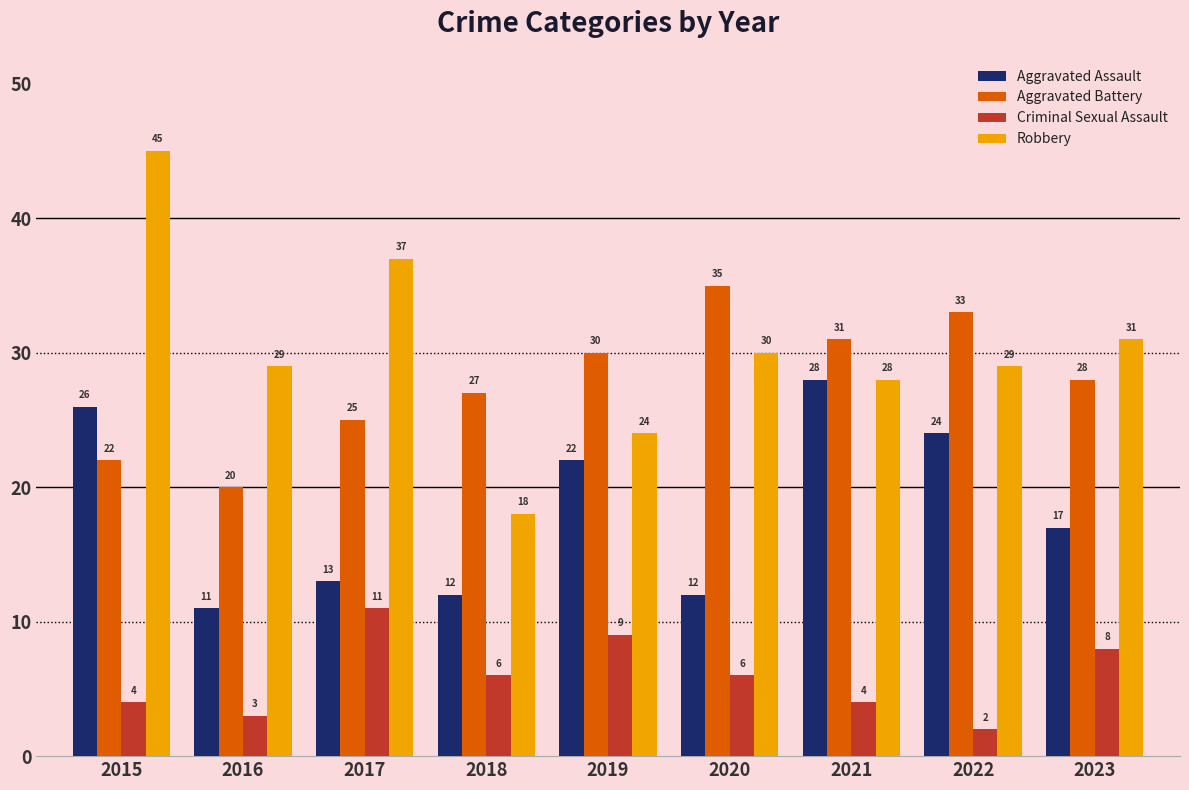

What is the spread (max minus min) of values at 2020?

29